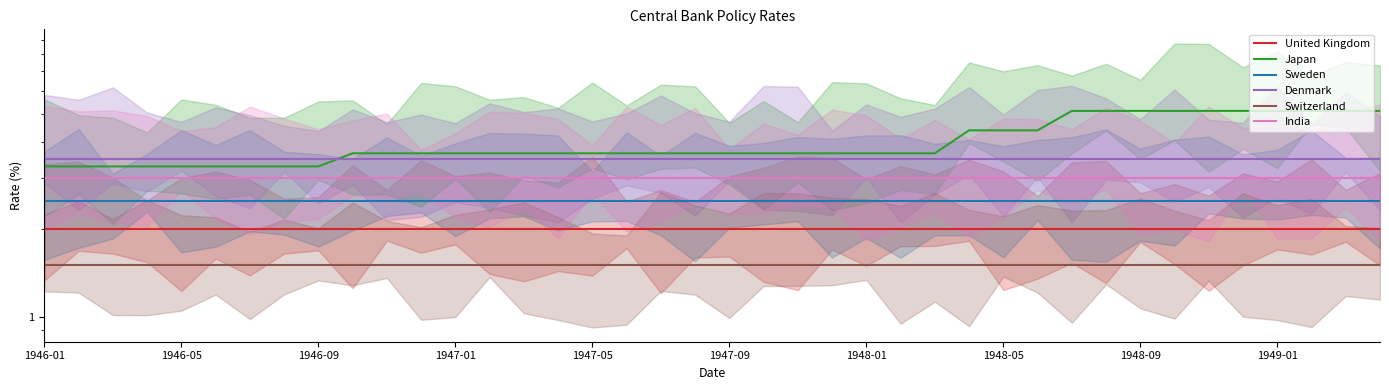

What is the maximum value shown in the chart?

5.1